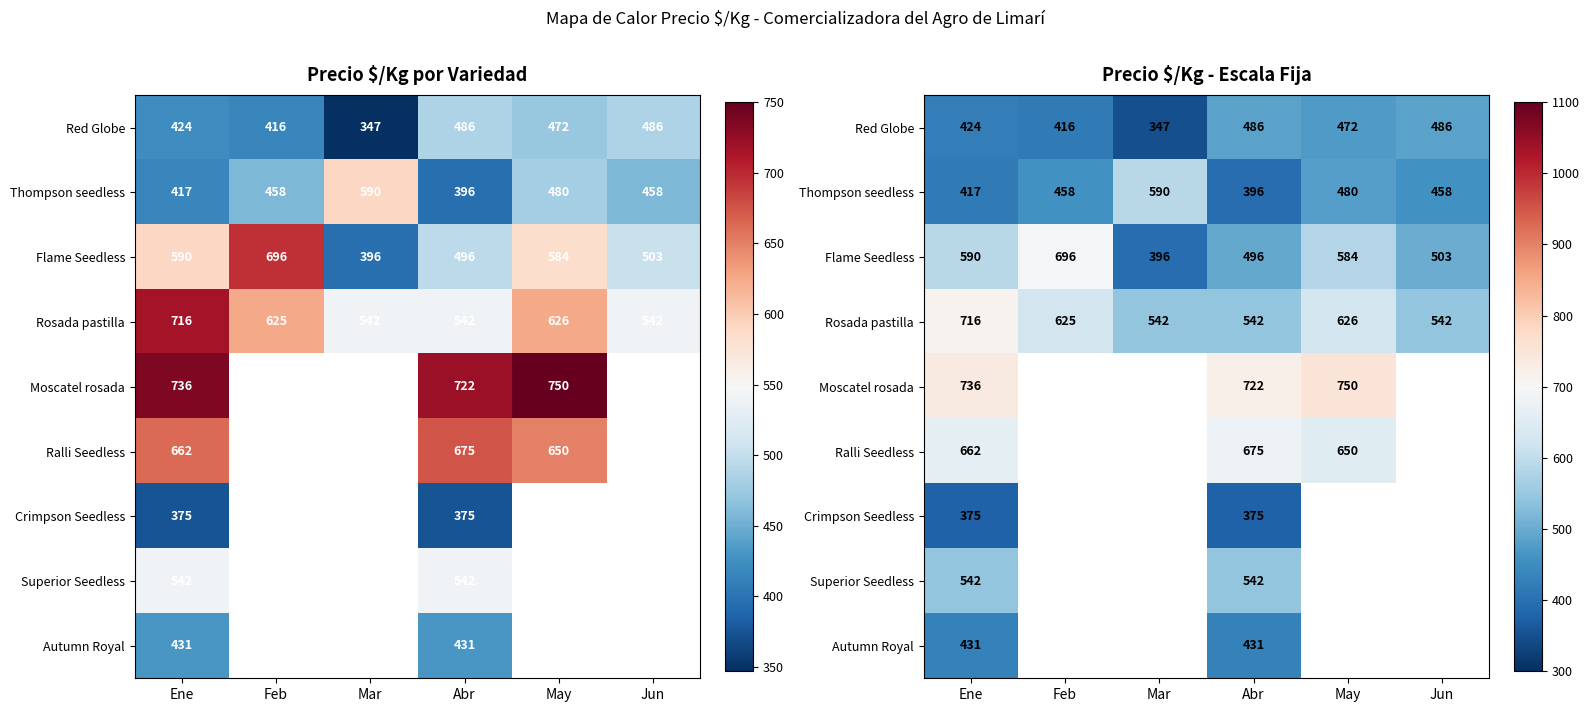

At which category does the chart reach its minimum across all series?

Mar